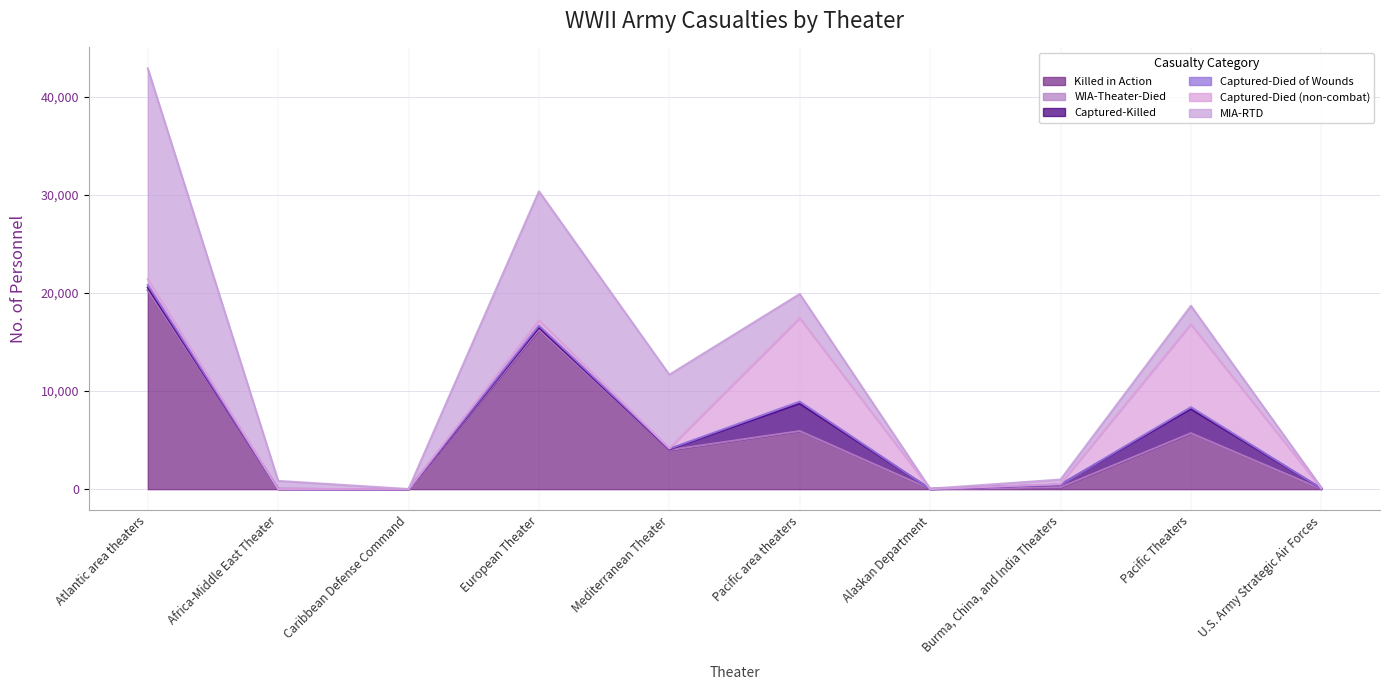

True or false: Killed in Action and WIA-Theater-Died intersect in this chart.

False